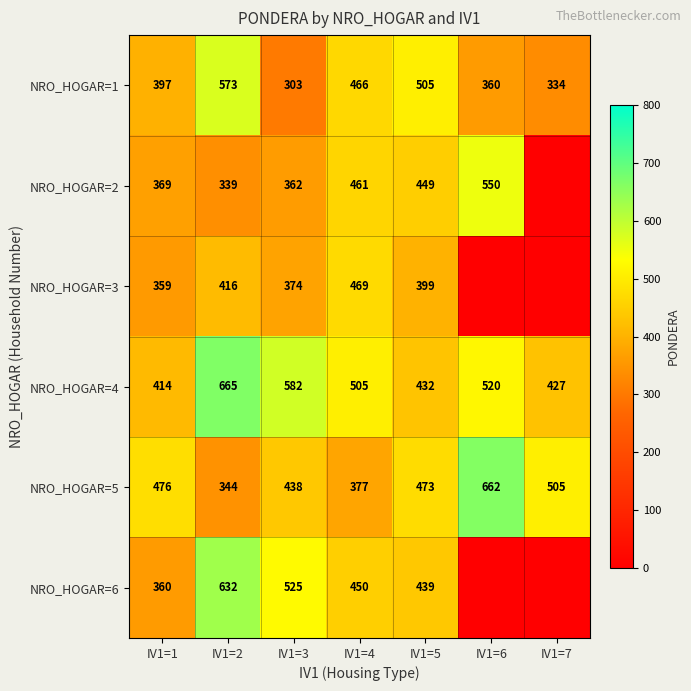

How many distinct data groups are displayed?

6